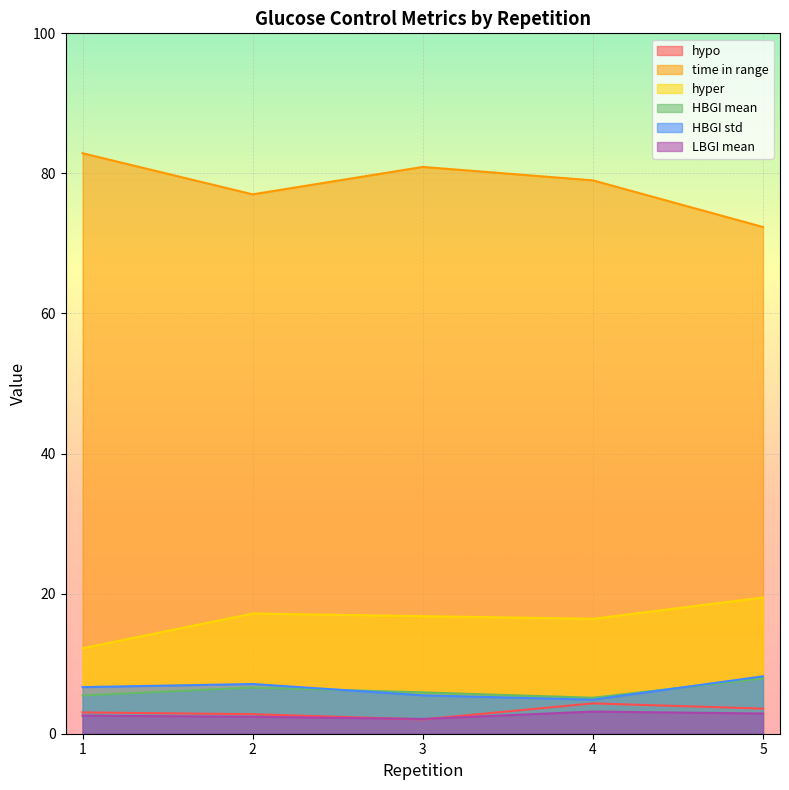

Where does the HBGI std series first go above 6?

1